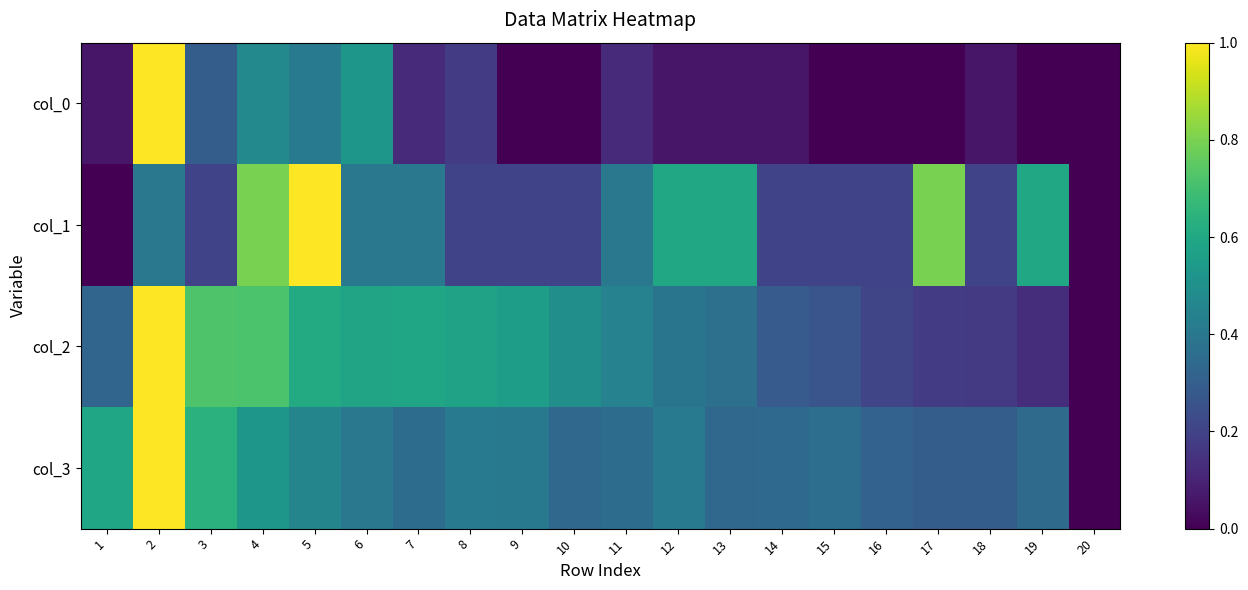

What is the difference between the highest and lowest values at 13?

0.5